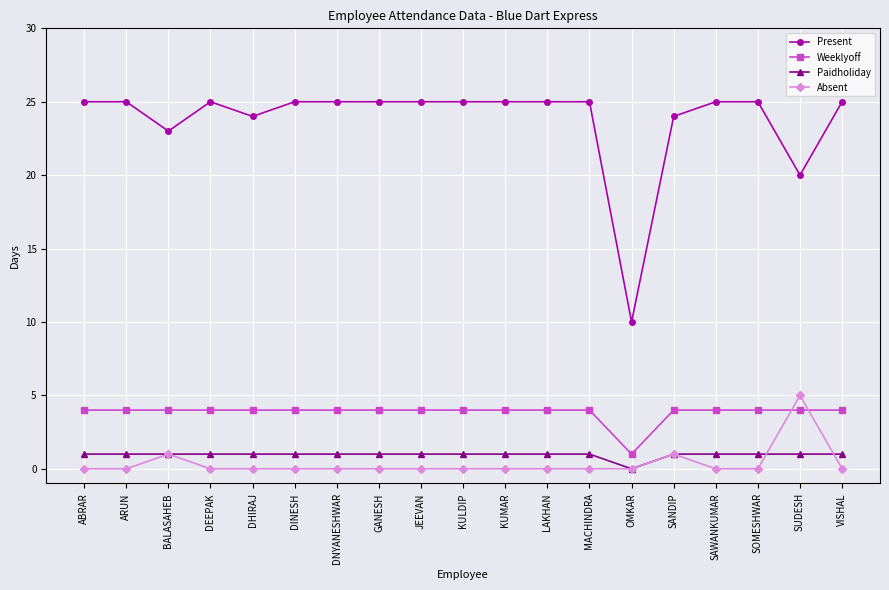

How many series are shown in this chart?

4